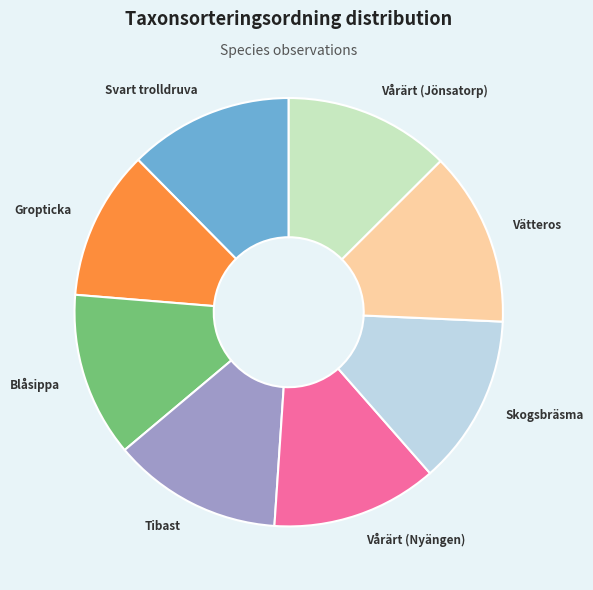

Is there any slice that represents more than half of the pie?

No